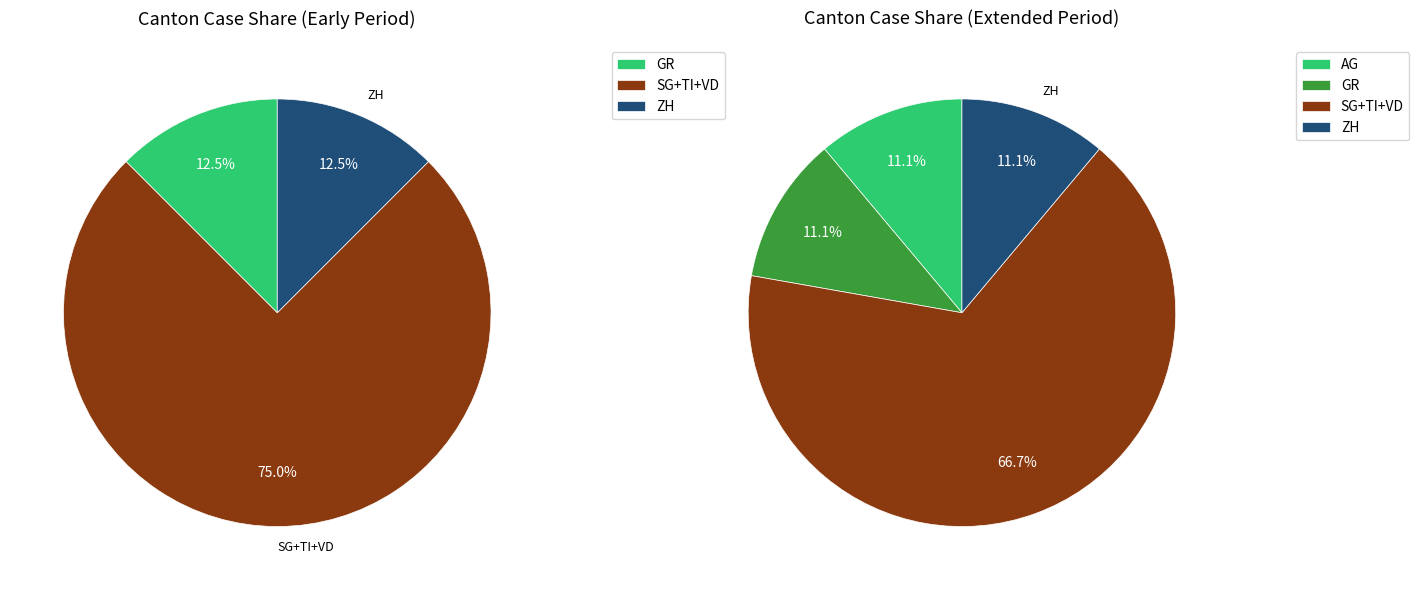

Is it true that AG is 11% of the pie?

True